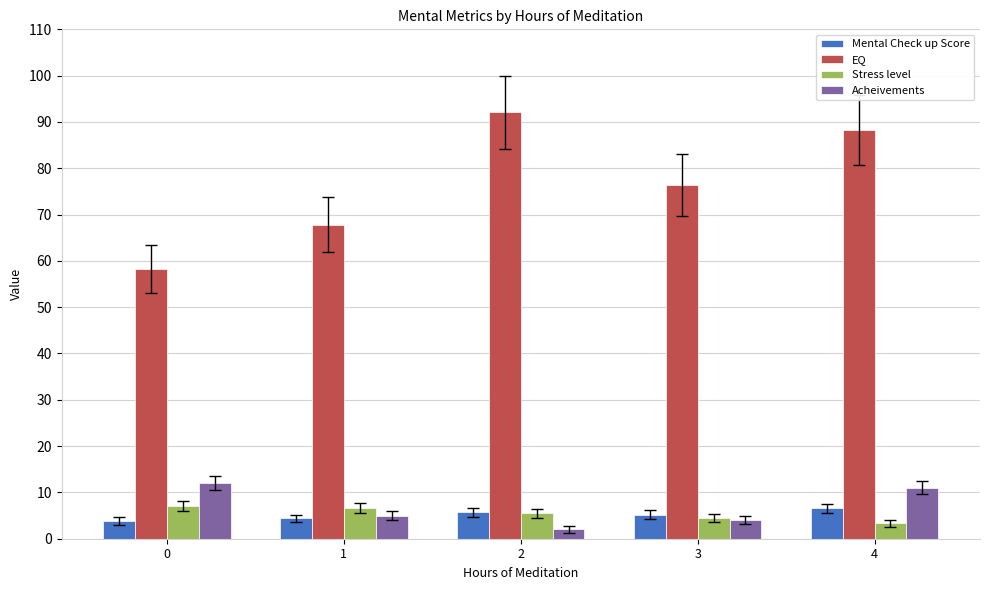

How many data points in Acheivements are less than 5?

2